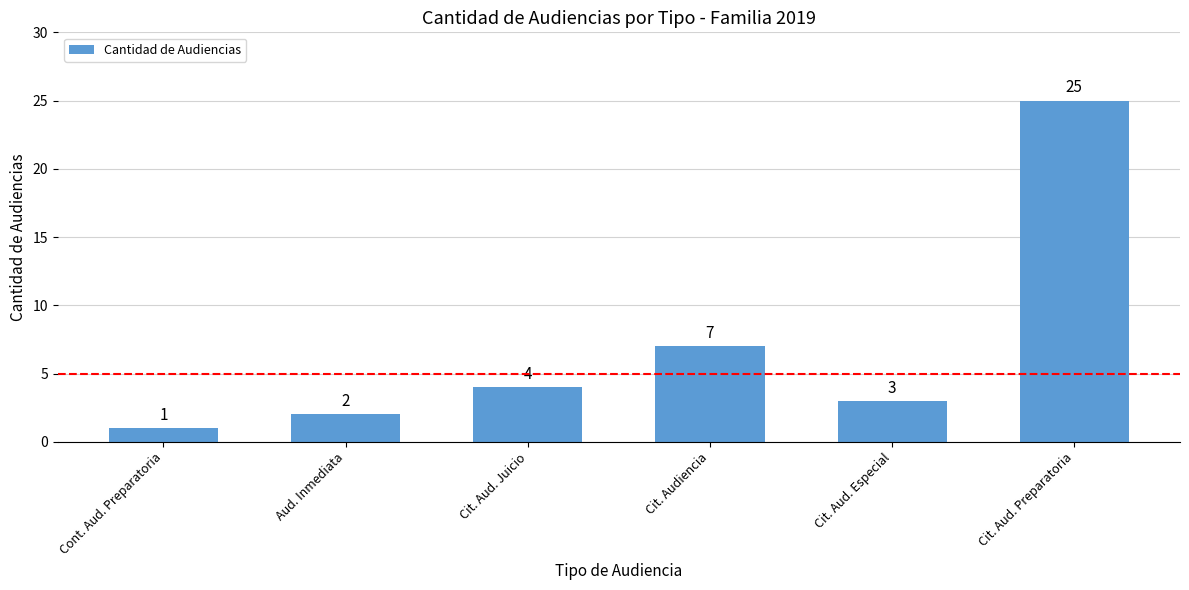

Are the bars grouped side by side (vs. stacked)?

No